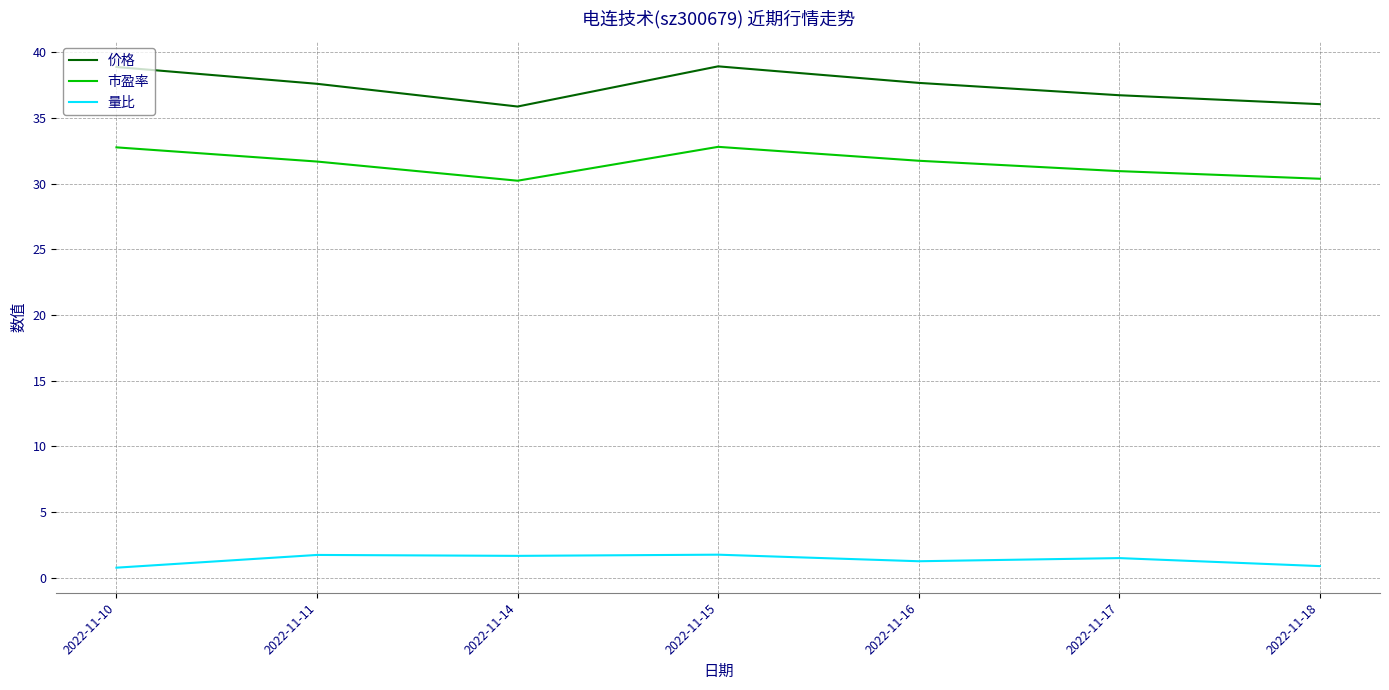

True or false: 量比 and 价格 cross at least once.

False